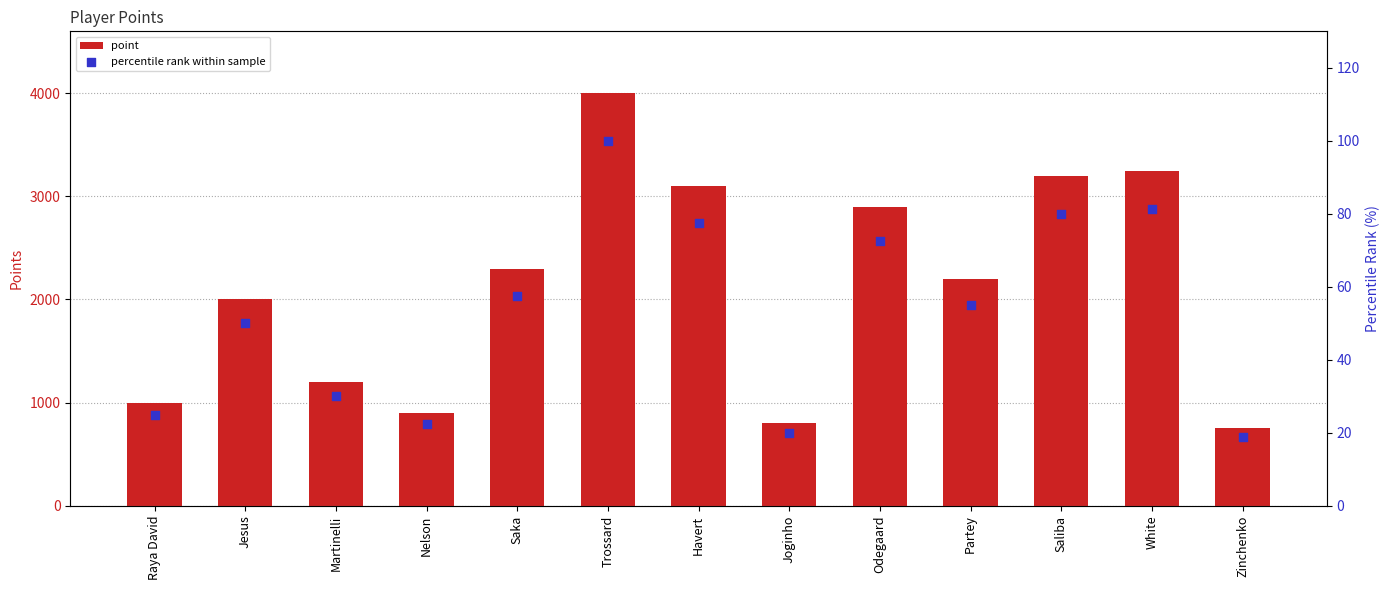

Which series reaches the minimum Y coordinate?

percentile rank within sample